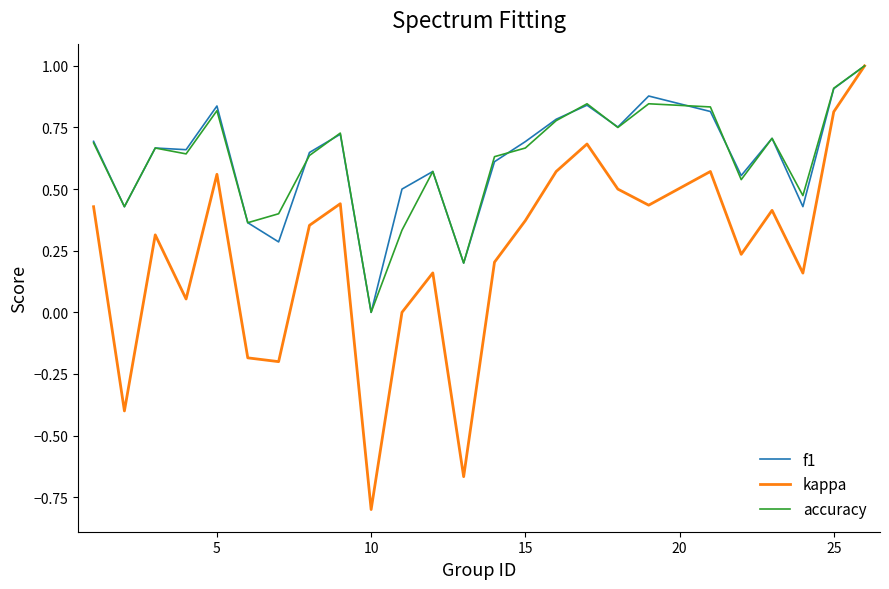

What is the greatest value displayed?

1.0